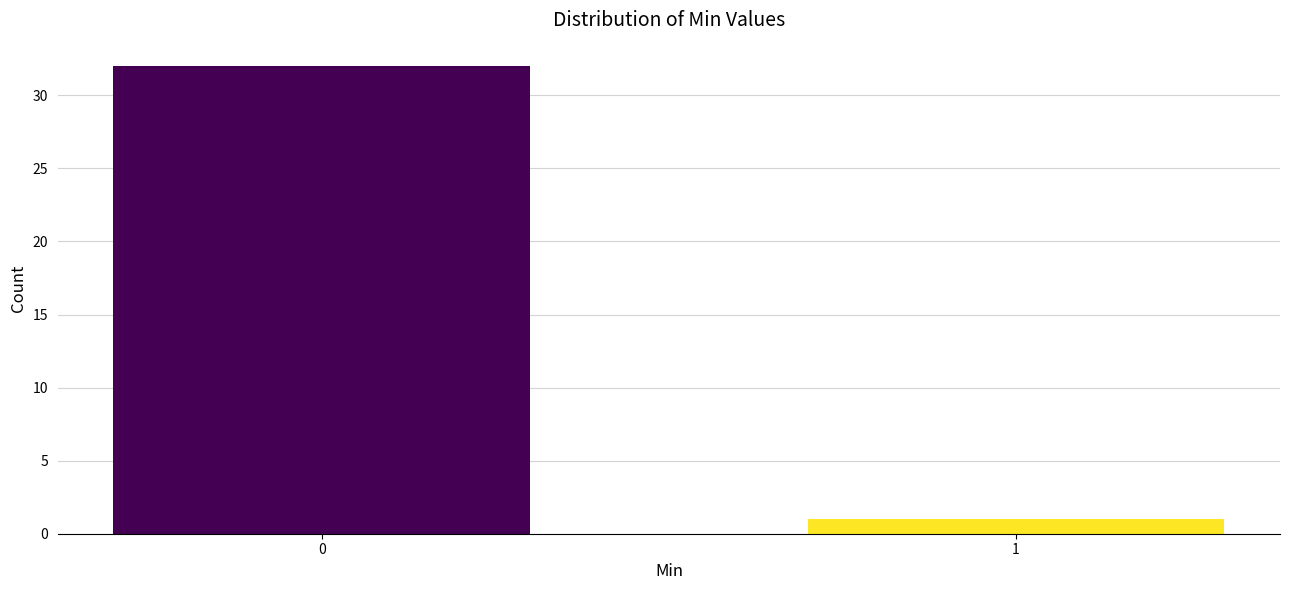

Reading right to left, list all the values displayed in this chart.

1	32